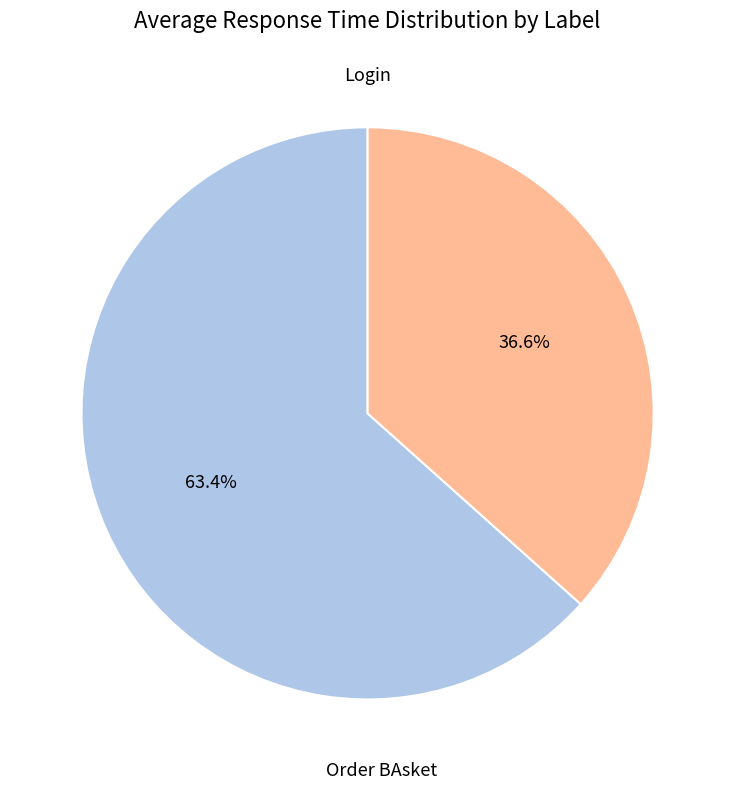

Is there any slice that represents more than half of the pie?

Yes